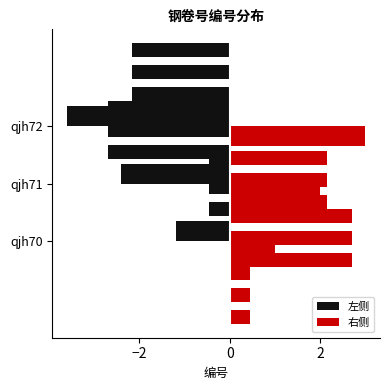

At which category does the chart reach its peak across all series?

qjh72